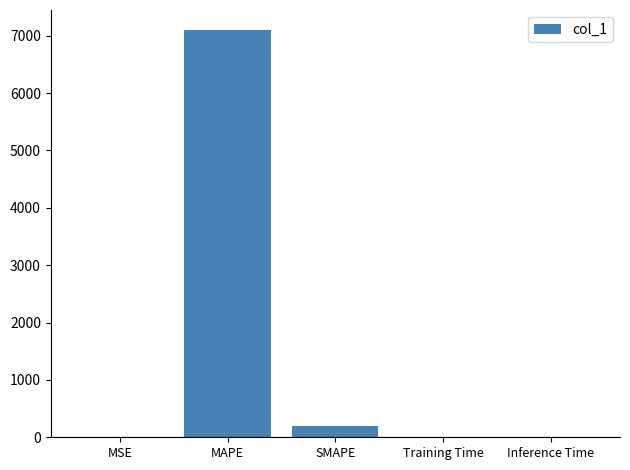

Between SMAPE and MSE, which is larger?

SMAPE